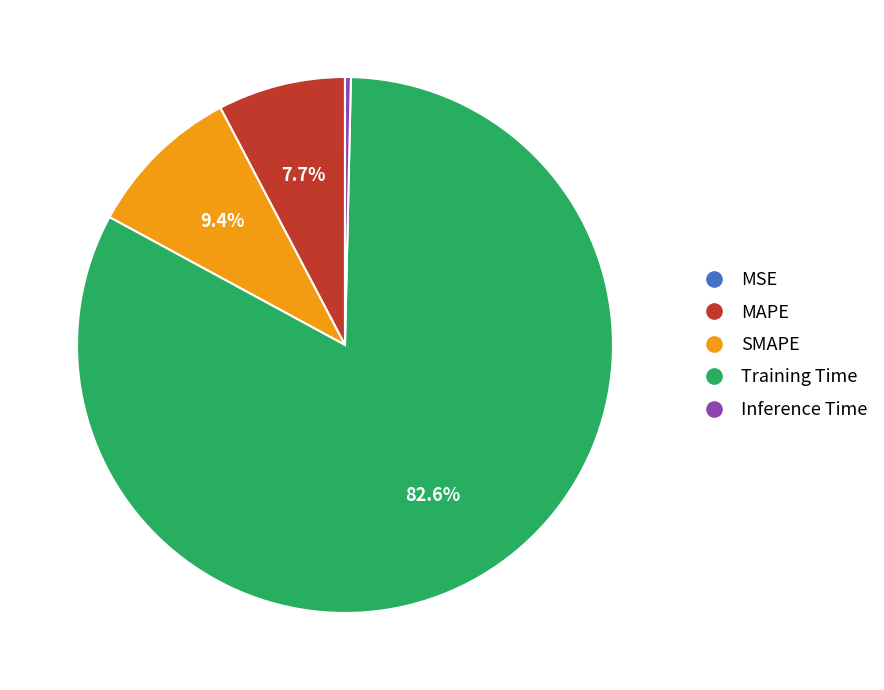

Which slice represents more than half of the pie?

Training Time